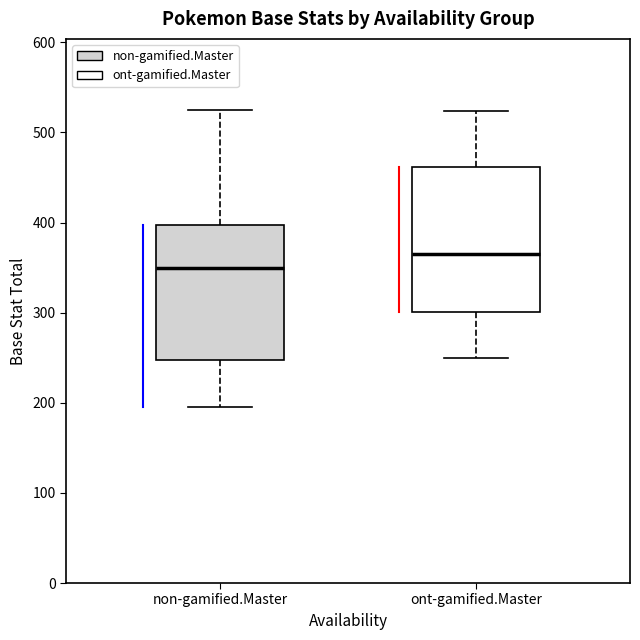

Reading left to right, read every box against the y-axis: the position of its median line, the range the box covers, and the ends of its whiskers. The values are not printed on the chart, so give them approximately, as read against the axis.

non-gamified.Master: median 350, box 250 to 400, whiskers 200 to 530
ont-gamified.Master: median 370, box 300 to 460, whiskers 250 to 520